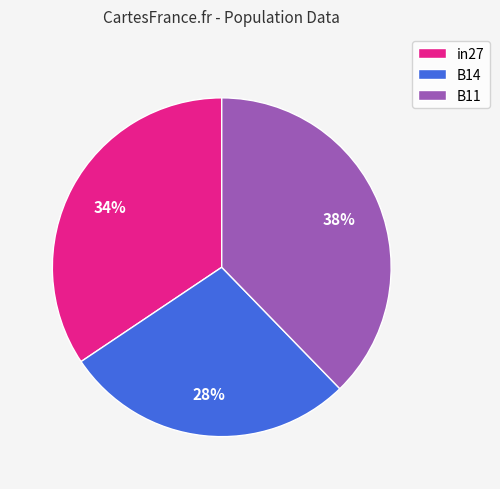

To the nearest percent, what is the difference between the largest and smallest slice percentages?

10%